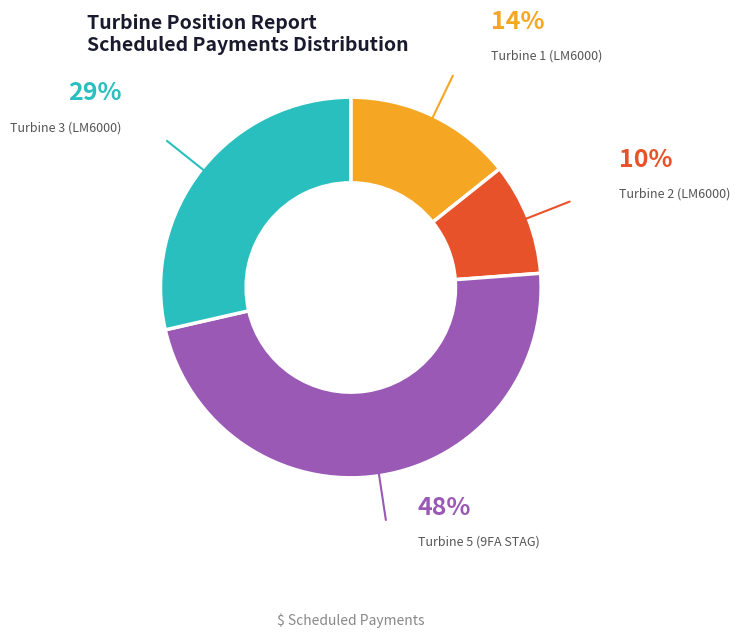

Is it true that Turbine 3 (LM6000) is 29% of the pie?

True